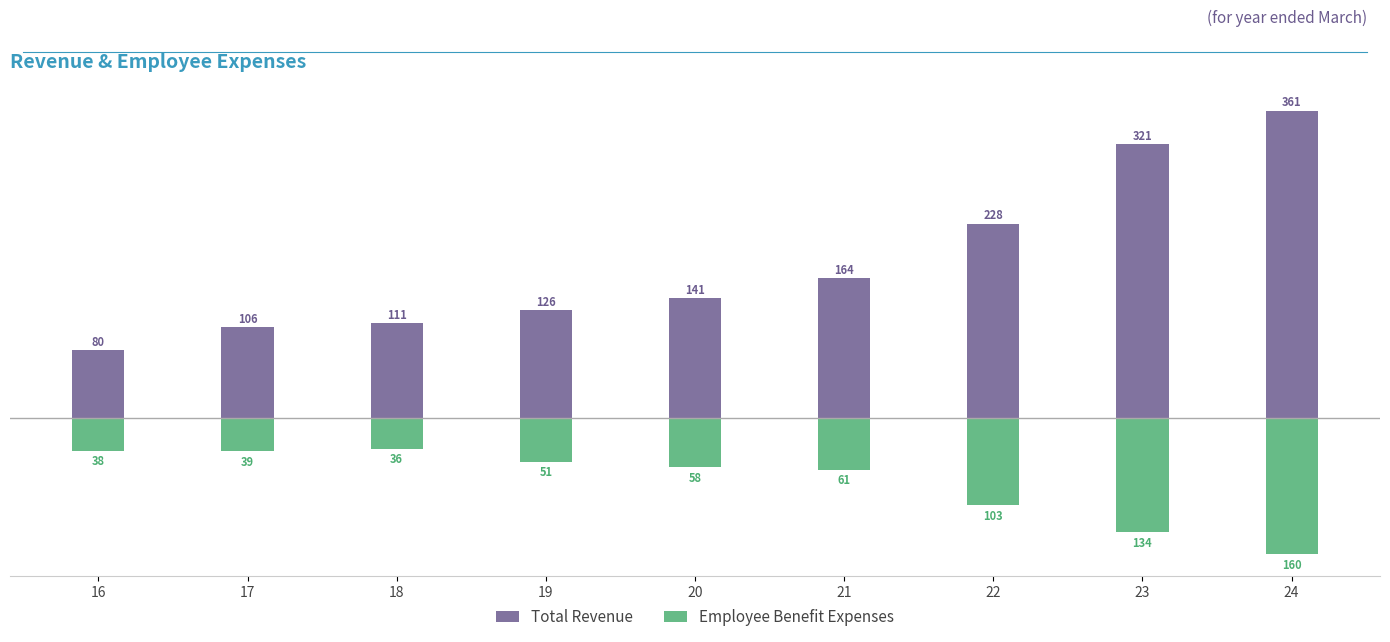

What is the difference between the maximum and minimum values in the Total Revenue series?

280.8